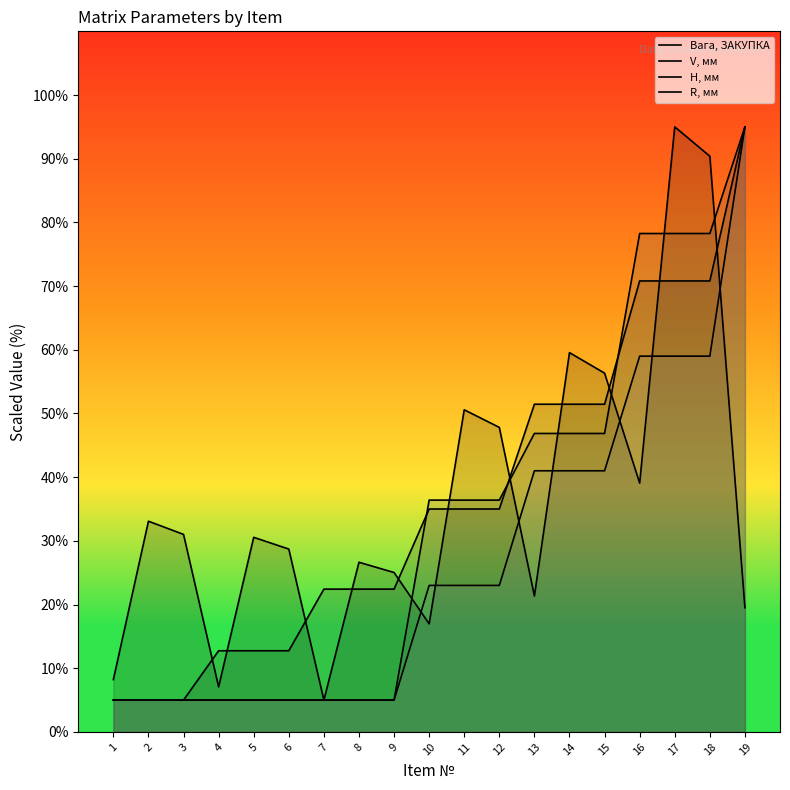

Which series has the widest spread of values?

Вага, ЗАКУПКА